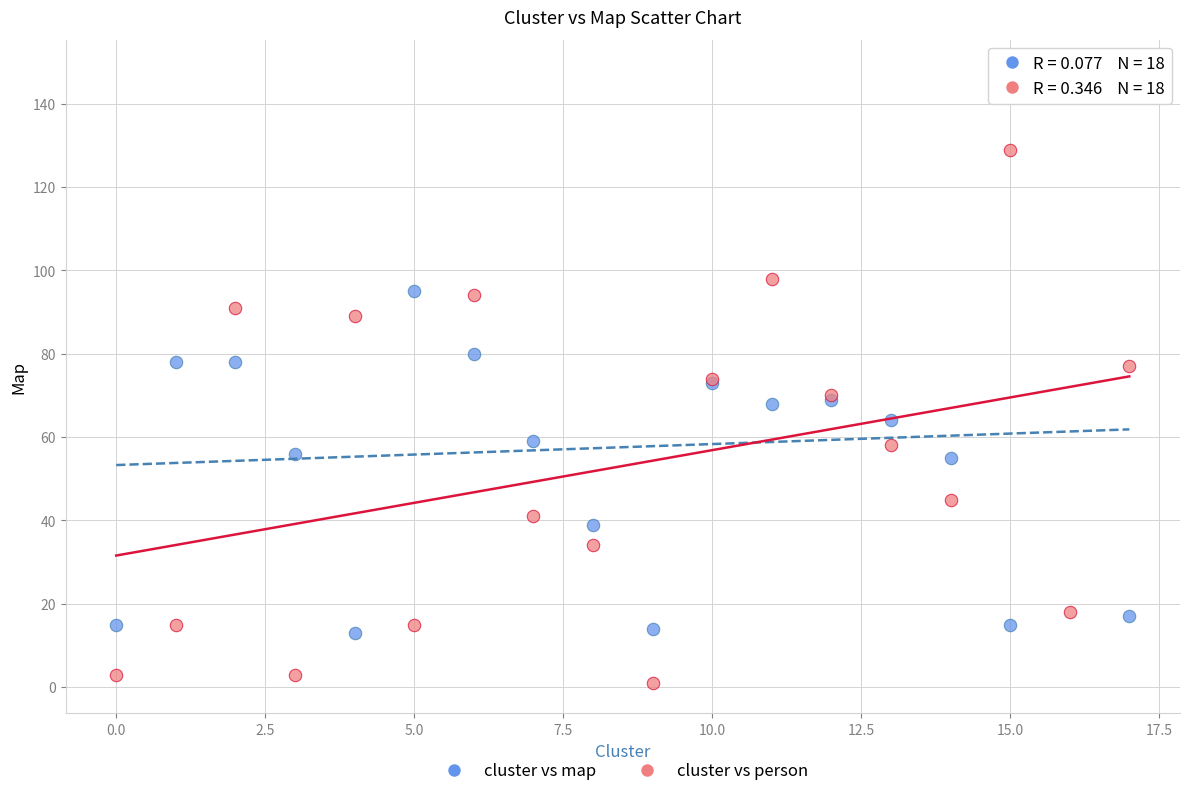

Which series reaches the maximum Y coordinate?

cluster vs map